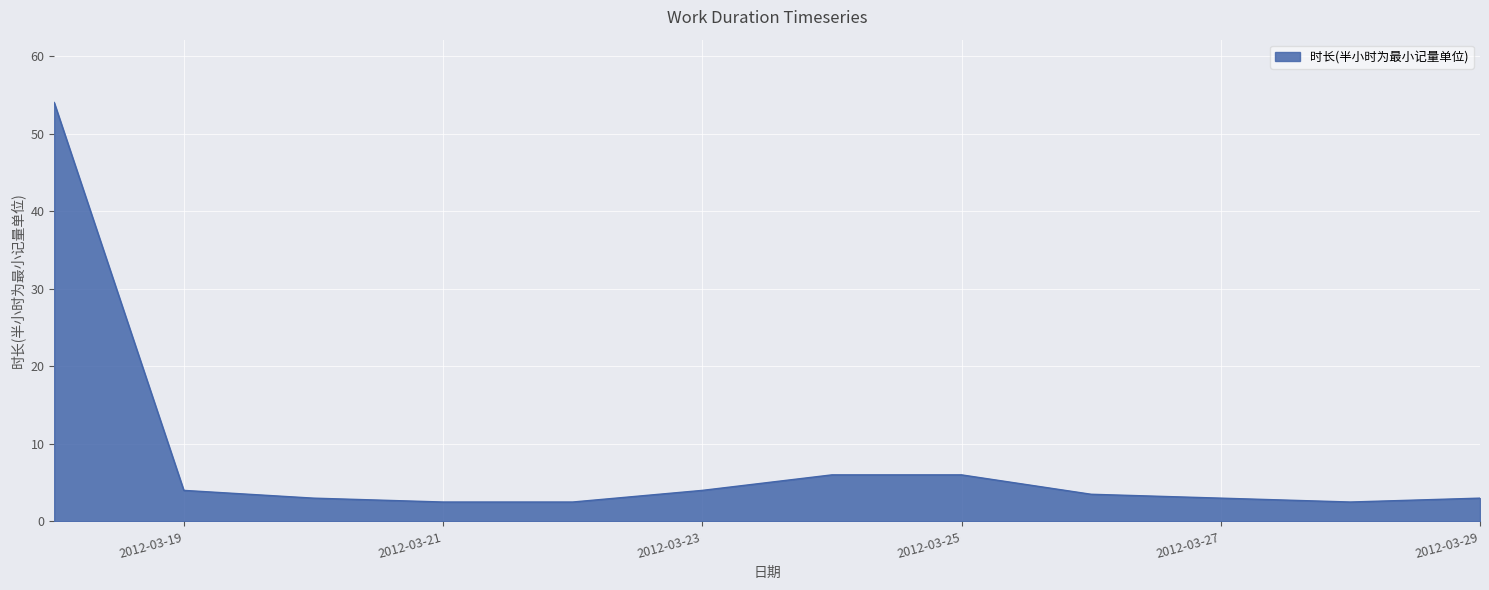

What is the difference between the maximum and minimum values?

51.5